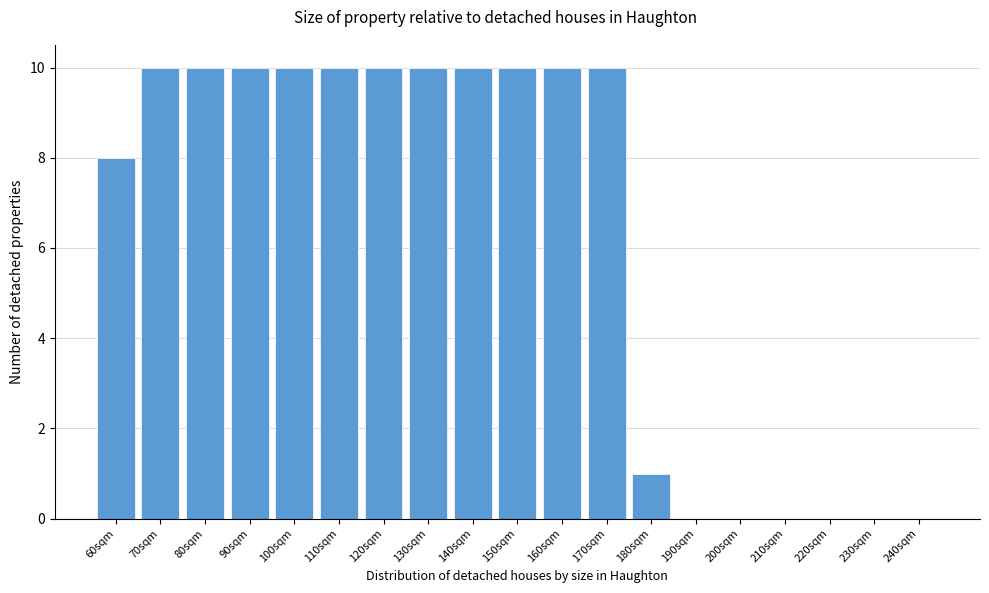

Reading left to right, transcribe all the data shown in this chart.

60sqm=8	70sqm=10	80sqm=10	90sqm=10	100sqm=10	110sqm=10	120sqm=10	130sqm=10	140sqm=10	150sqm=10	160sqm=10	170sqm=10	180sqm=1	190sqm=0	200sqm=0	210sqm=0	220sqm=0	230sqm=0	240sqm=0